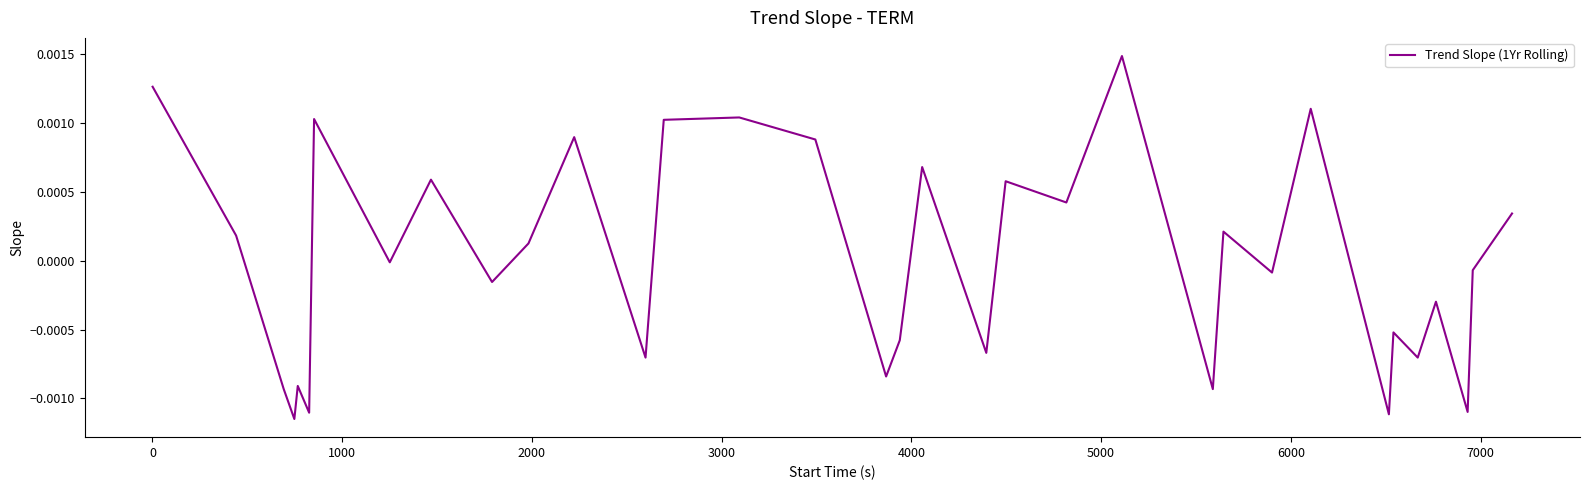

Does the chart display data point markers on the line(s)?

No